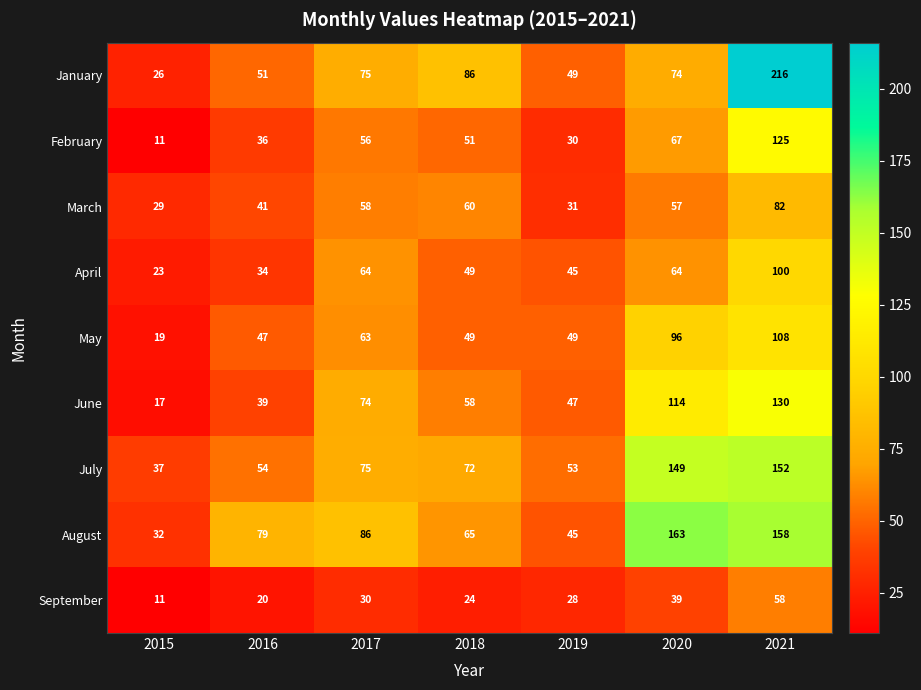

Which series has the largest total across all categories?

August